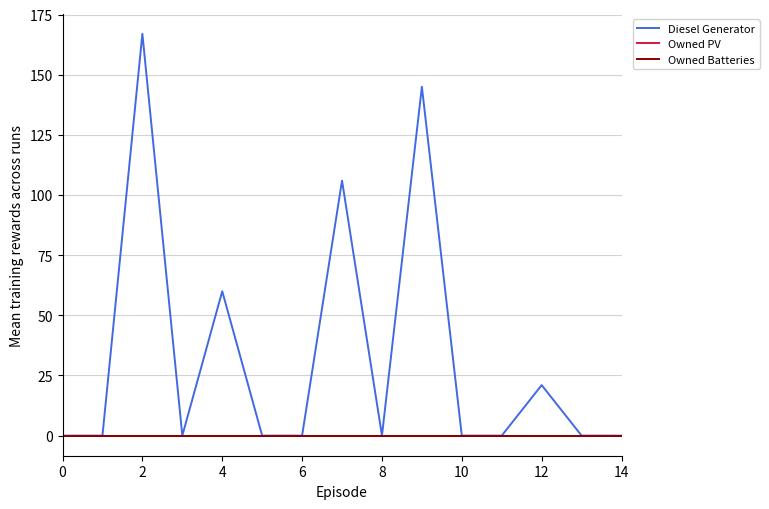

True or false: Owned PV and Diesel Generator cross at least once.

False